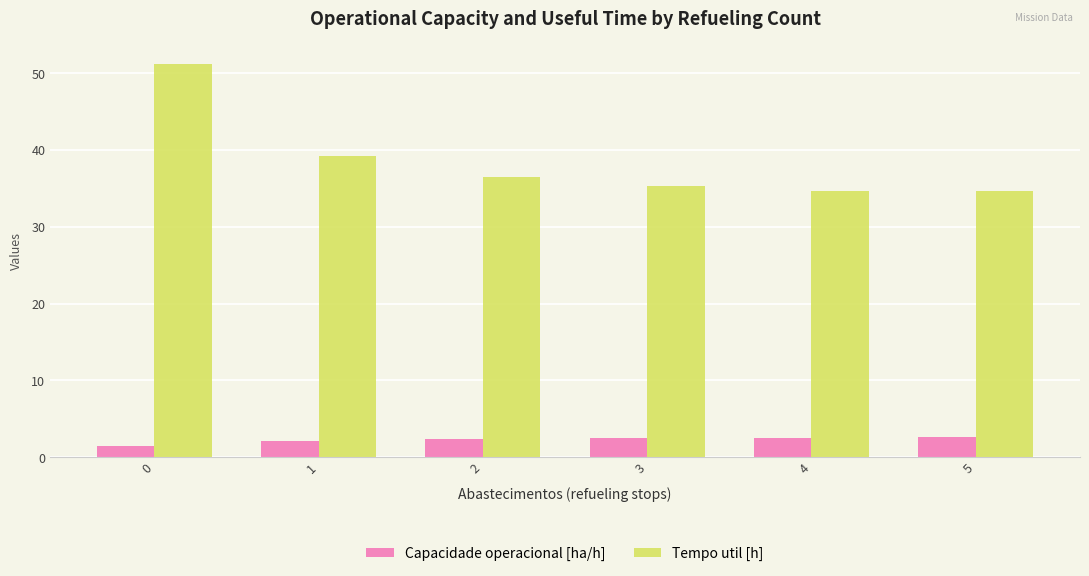

What is the value of the Tempo util [h] bar at the 3rd from the left?

36.5